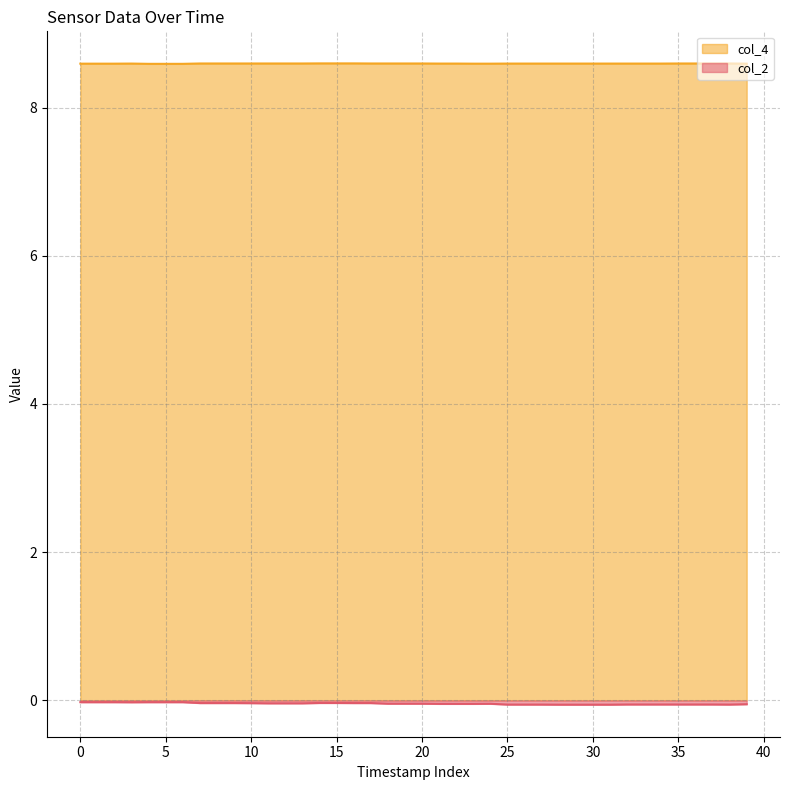

What is the label of the 4th point from the right?

36